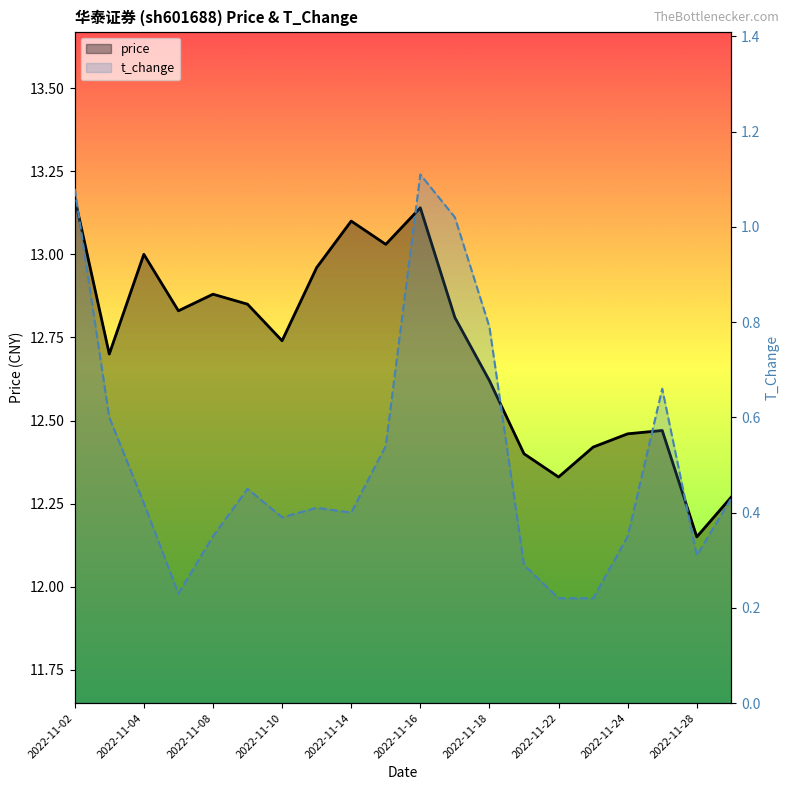

Which series has the largest range (max minus min)?

price